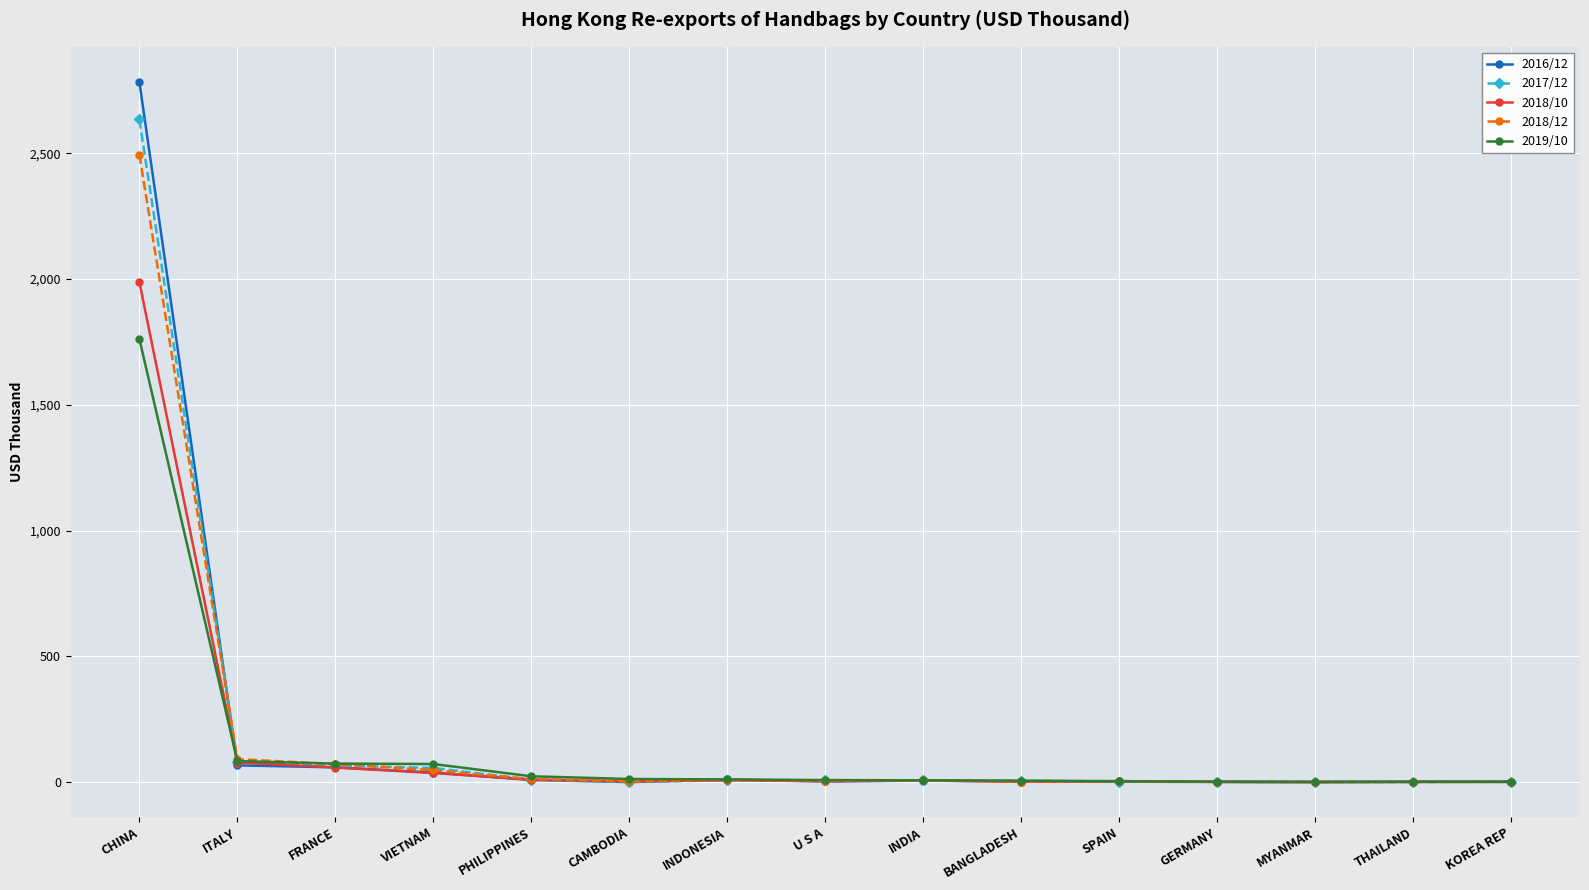

The value of 2018/12 at MYANMAR is 0.2. True or false?

True